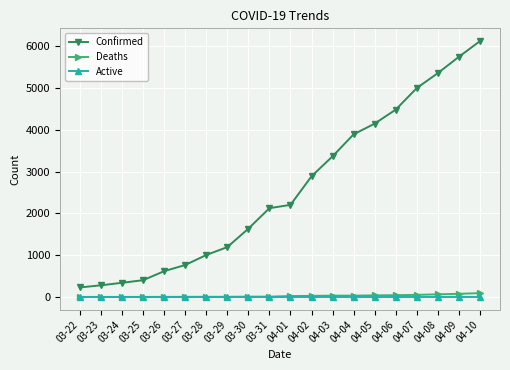

What is the minimum value for Confirmed?

227